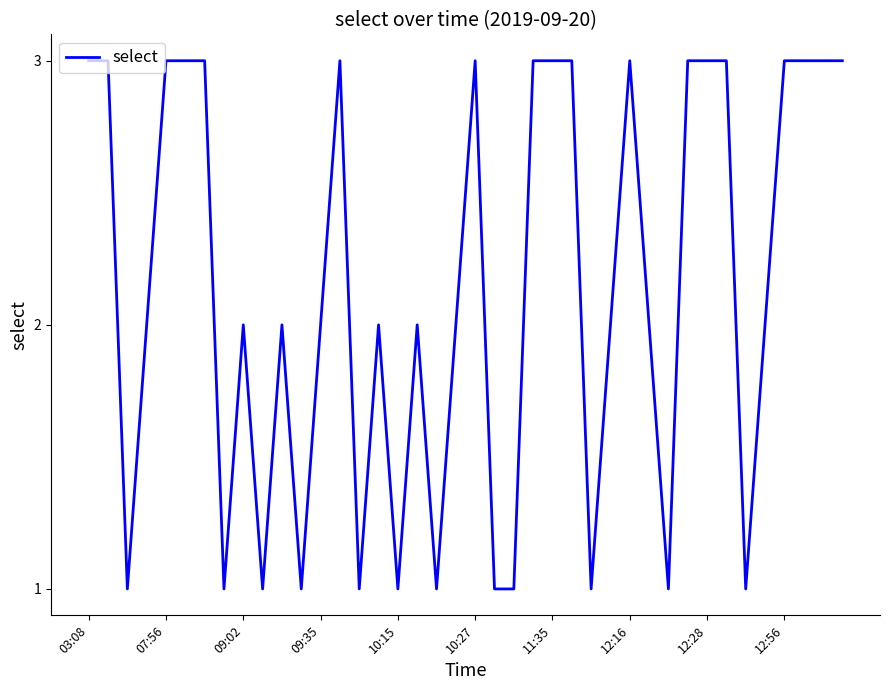

What is the greatest value displayed?

3